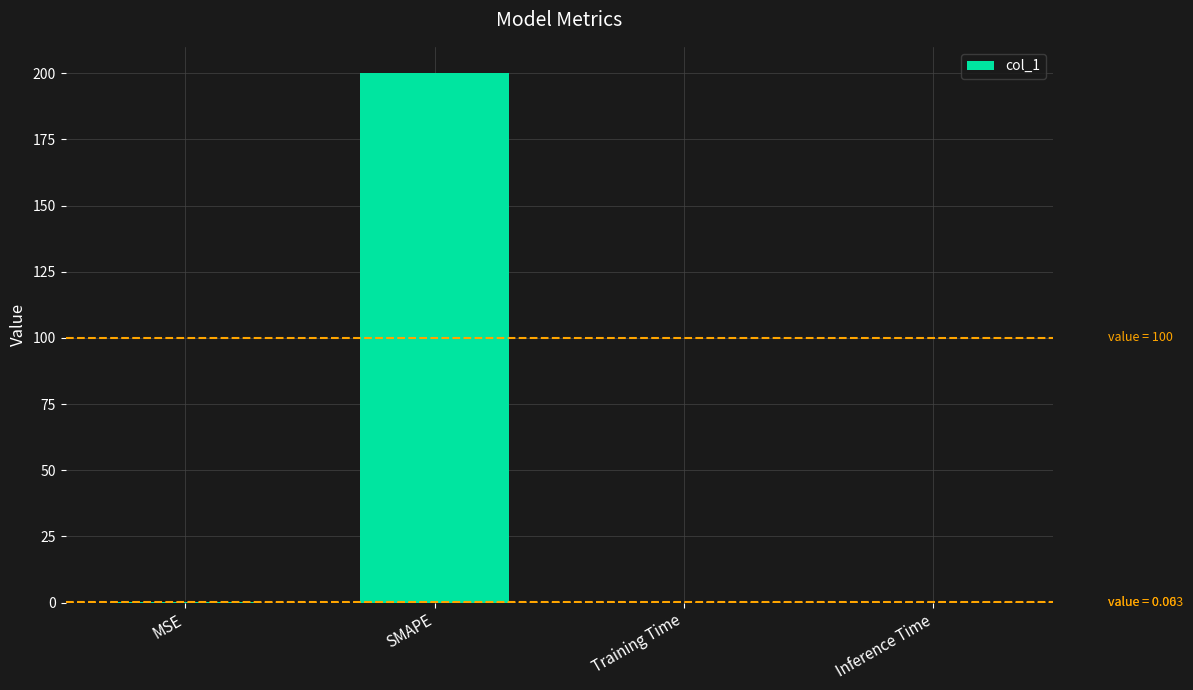

What is the approximate value at SMAPE?

200.0